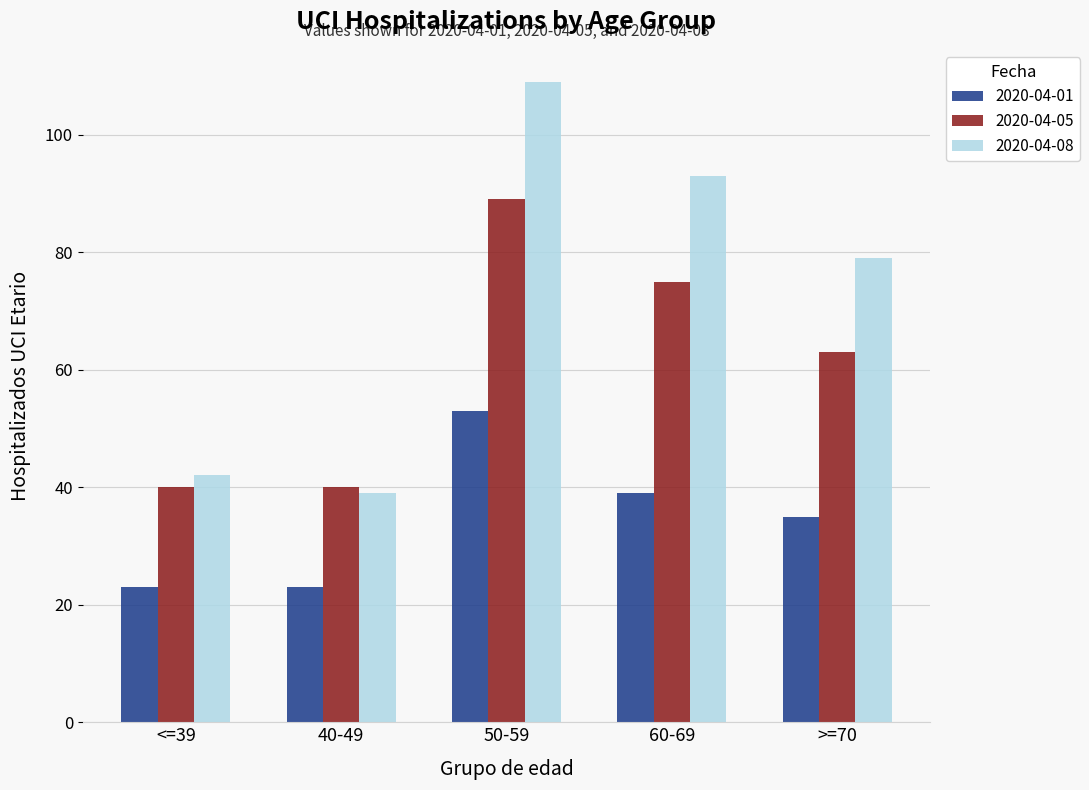

Reading left to right, list all the values displayed in this chart.

2020-04-01: <=39=23	40-49=23	50-59=53	60-69=39	>=70=35
2020-04-05: <=39=40	40-49=40	50-59=89	60-69=75	>=70=63
2020-04-08: <=39=42	40-49=39	50-59=109	60-69=93	>=70=79